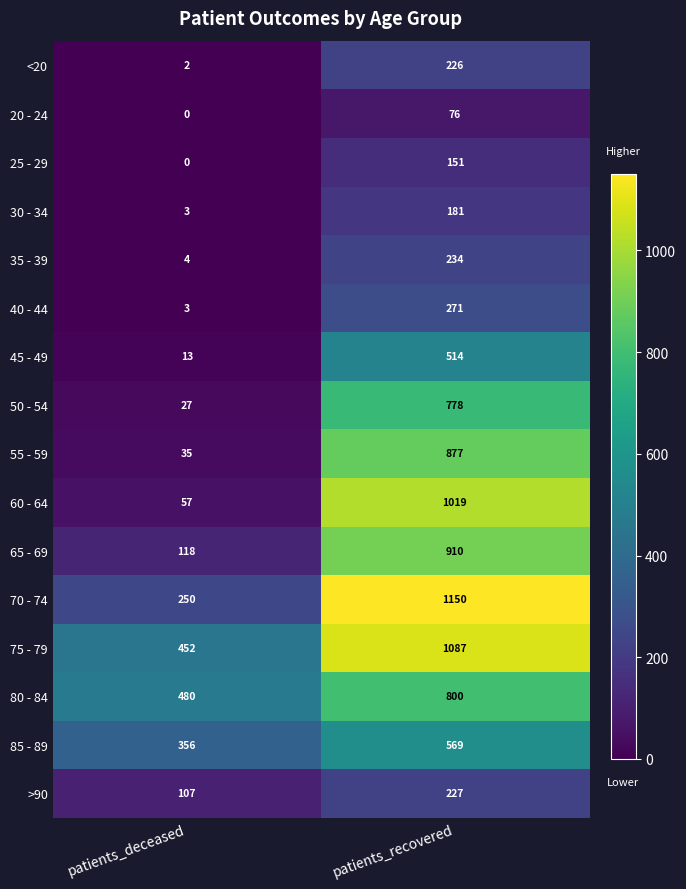

What is the sum of all <20 values?

228